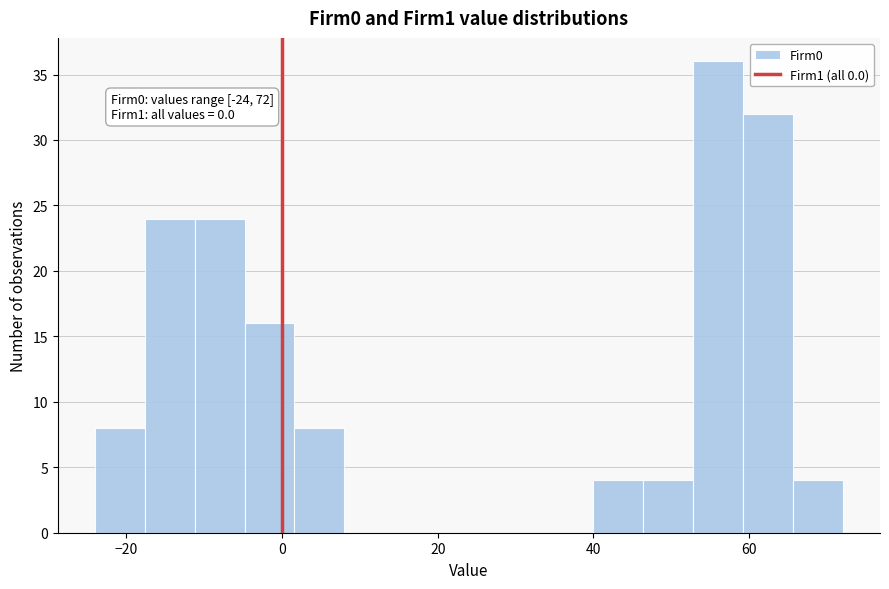

Around what value on the x-axis is the tallest bar? Give the approximate position of its centre, as read against the axis.

56